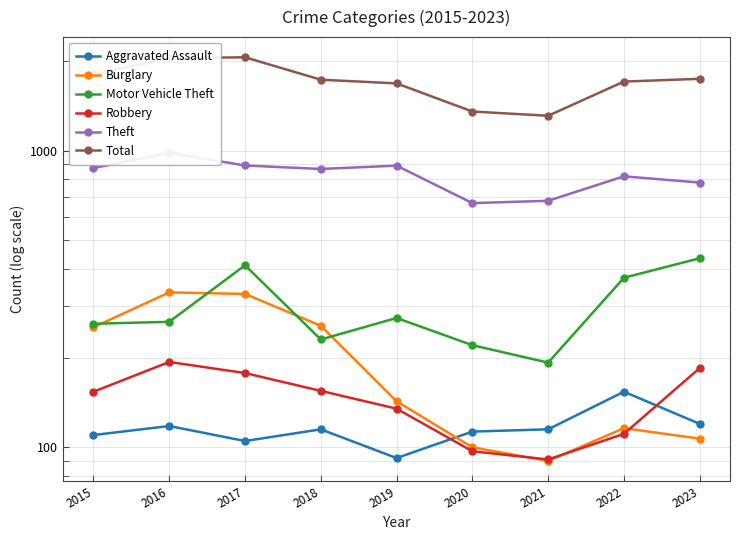

Reading left to right, what are all the values shown in this chart?

Aggravated Assault: 2015=110	2016=118	2017=105	2018=115	2019=92	2020=113	2021=115	2022=154	2023=120
Burglary: 2015=254	2016=333	2017=329	2018=257	2019=143	2020=100	2021=90	2022=116	2023=107
Motor Vehicle Theft: 2015=261	2016=265	2017=411	2018=231	2019=273	2020=221	2021=193	2022=373	2023=434
Robbery: 2015=154	2016=194	2017=178	2018=155	2019=135	2020=97	2021=91	2022=111	2023=185
Theft: 2015=874	2016=984	2017=892	2018=868	2019=891	2020=666	2021=678	2022=820	2023=781
Total: 2015=1811	2016=2053	2017=2066	2018=1736	2019=1687	2020=1356	2021=1312	2022=1711	2023=1748